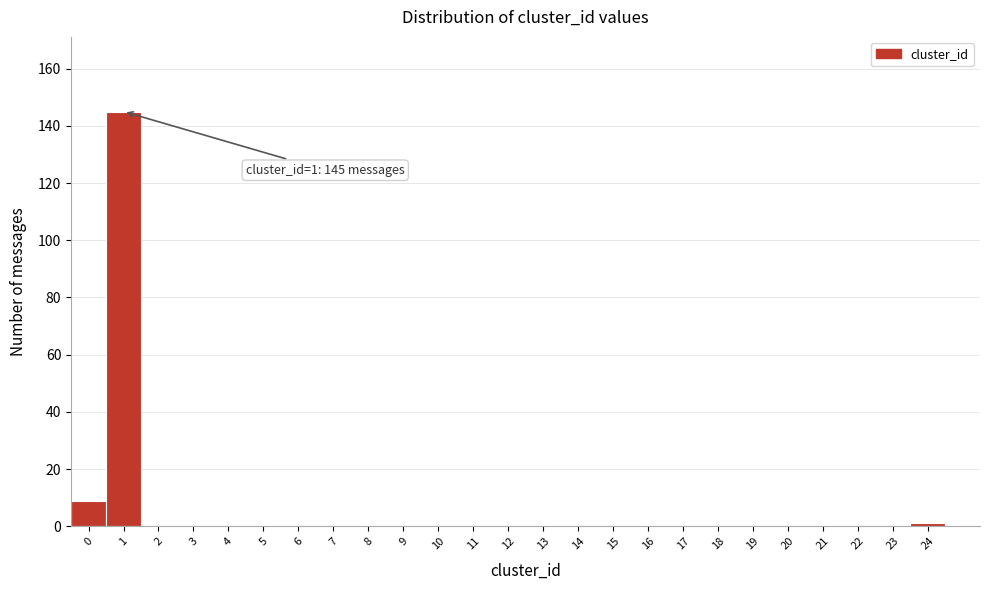

Reading right to left, transcribe all the data shown in this chart.

24=1	23=0	22=0	21=0	20=0	19=0	18=0	17=0	16=0	15=0	14=0	13=0	12=0	11=0	10=0	9=0	8=0	7=0	6=0	5=0	4=0	3=0	2=0	1=145	0=9